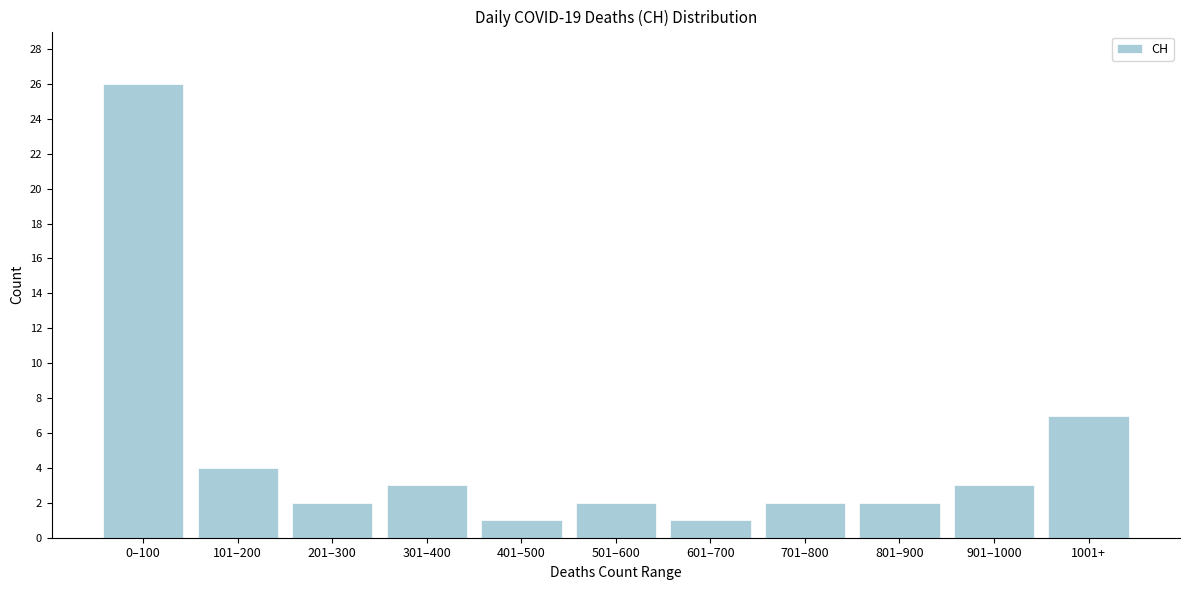

Reading left to right, list all the values displayed in this chart.

0–100=26	101–200=4	201–300=2	301–400=3	401–500=1	501–600=2	601–700=1	701–800=2	801–900=2	901–1000=3	1001+=7